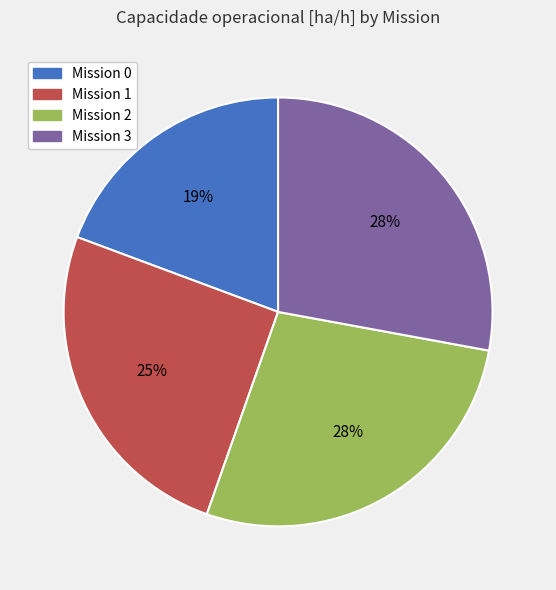

Combined, do Mission 3 and Mission 0 account for over 50%?

No